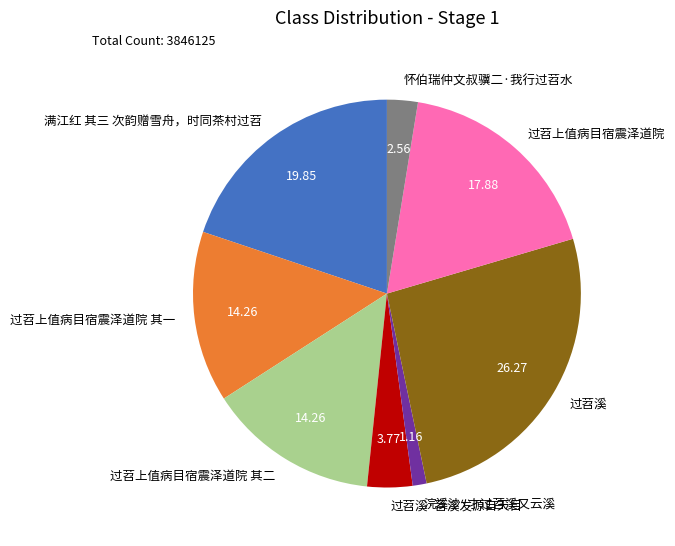

Which slice is the smallest?

浣溪沙·才过苕溪又云溪